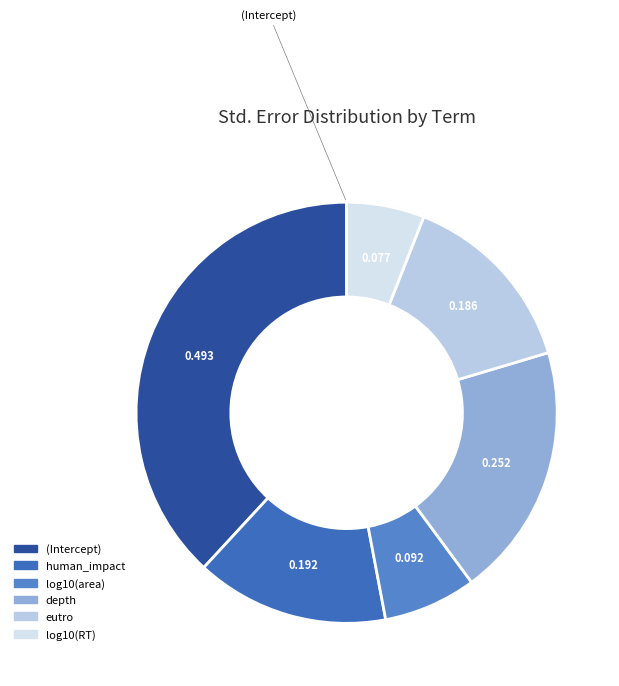

Rank the categories by value from lowest to highest.

log10(RT), log10(area), eutro, human_impact, depth, (Intercept)